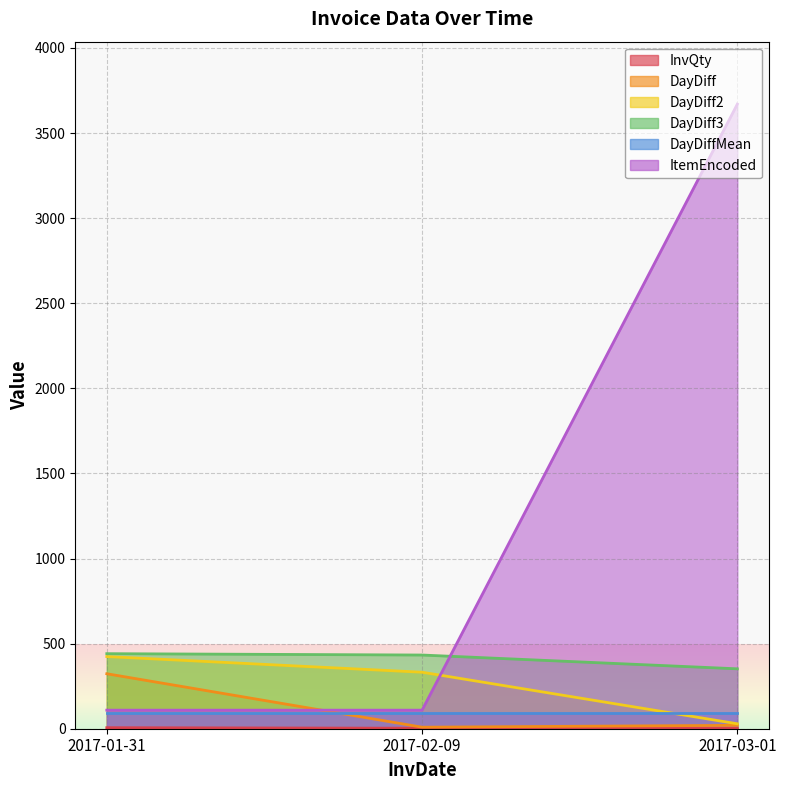

What is the value of the InvQty point at the 1st from the left?

6